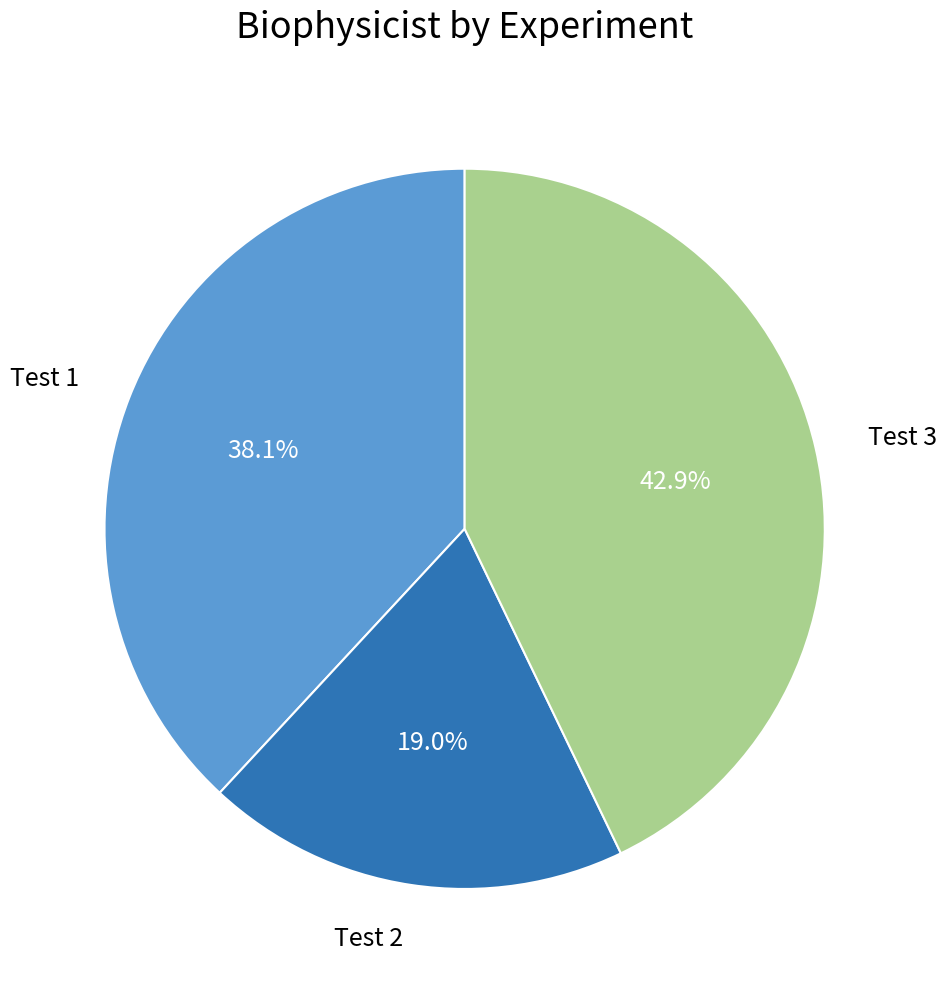

To the nearest percent, what is the combined percentage of Test 1 and Test 3?

81%